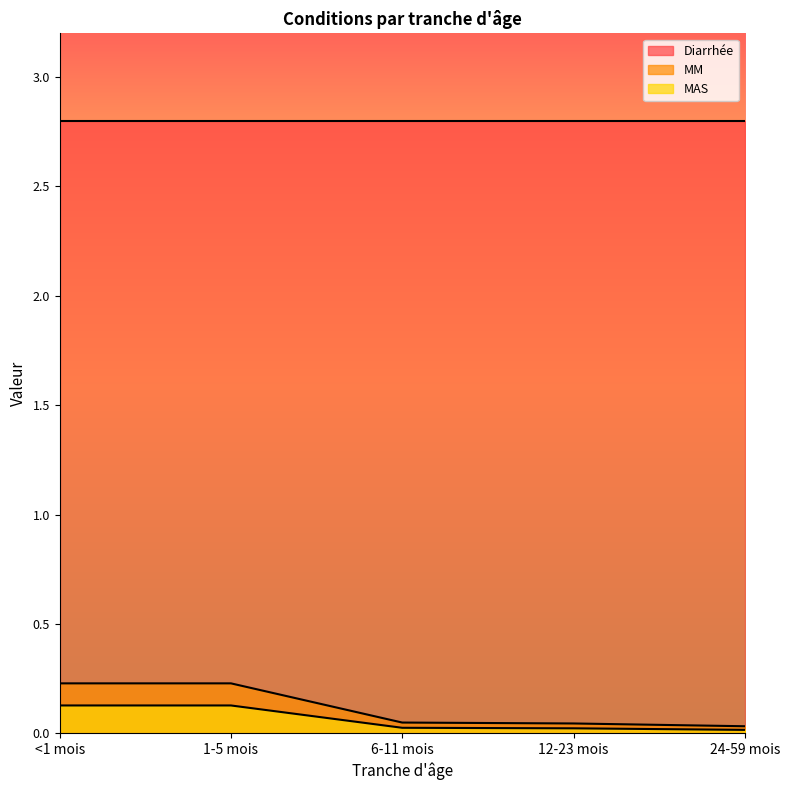

List the series in order of their peak value, highest first.

Diarrhée, MM, MAS